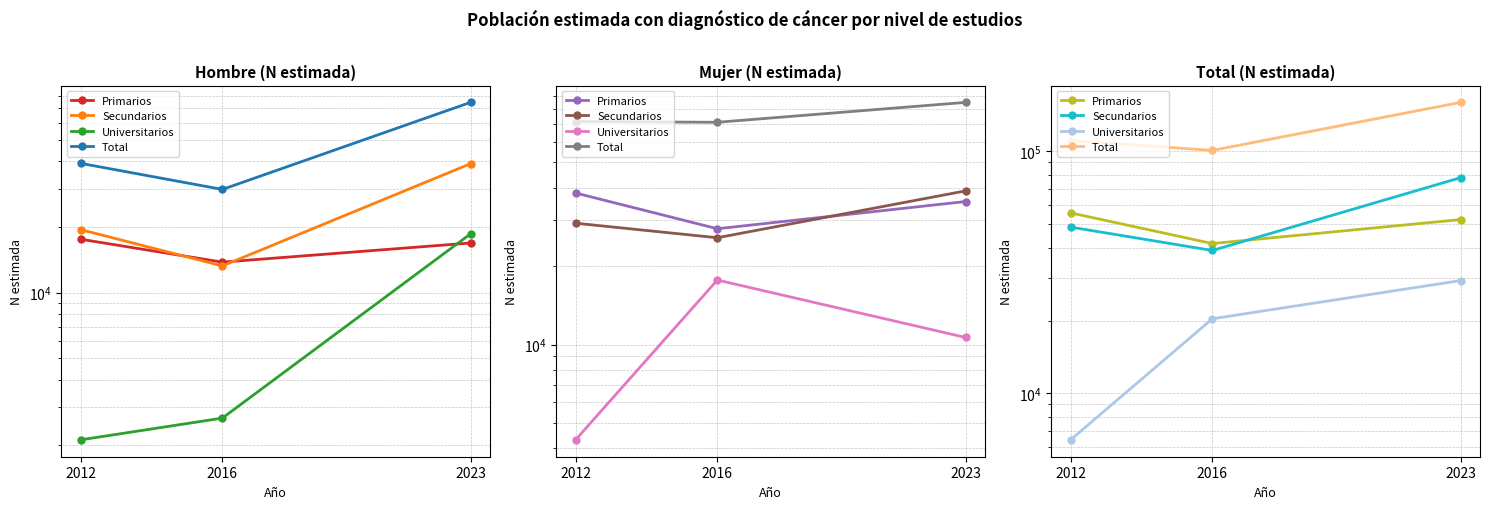

Which series has the largest range (max minus min)?

Total